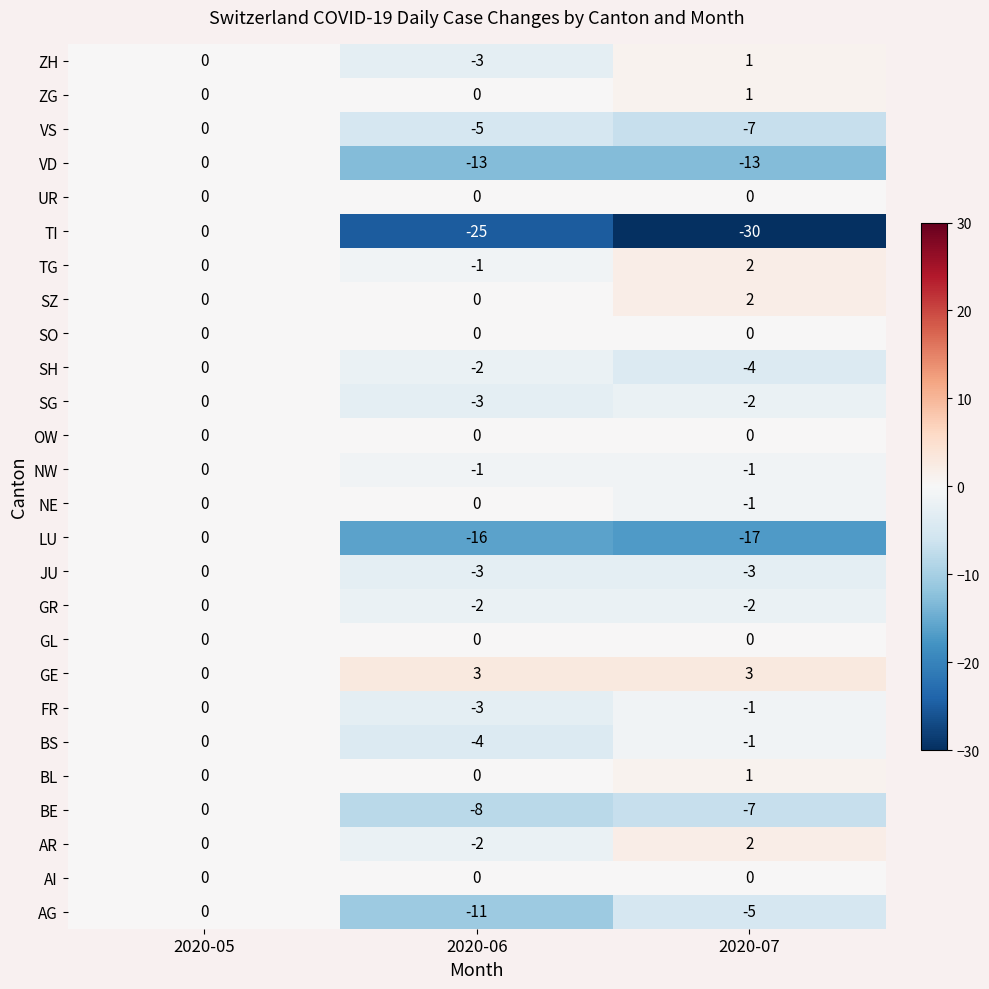

True or false: BS has a value of -1 at 2020-07.

True